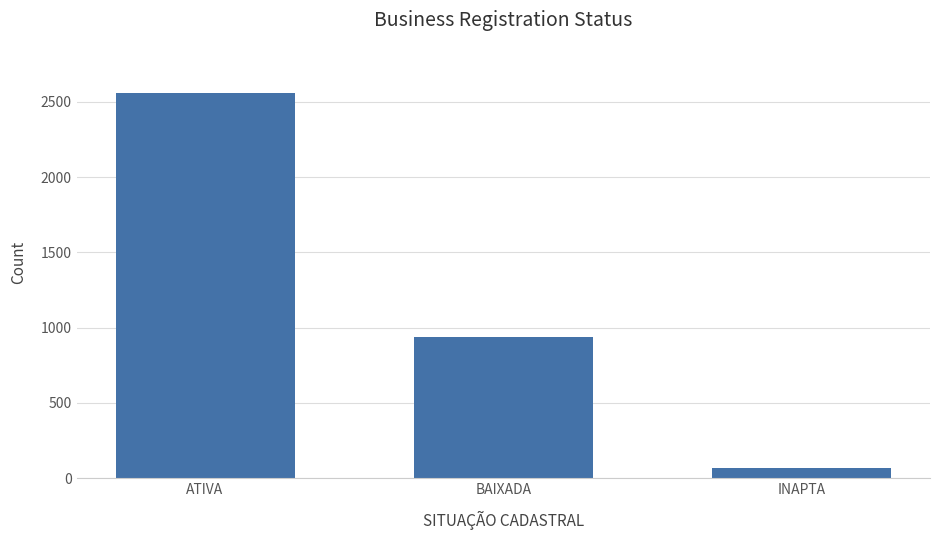

What is the label of the 1st bar from the left?

ATIVA